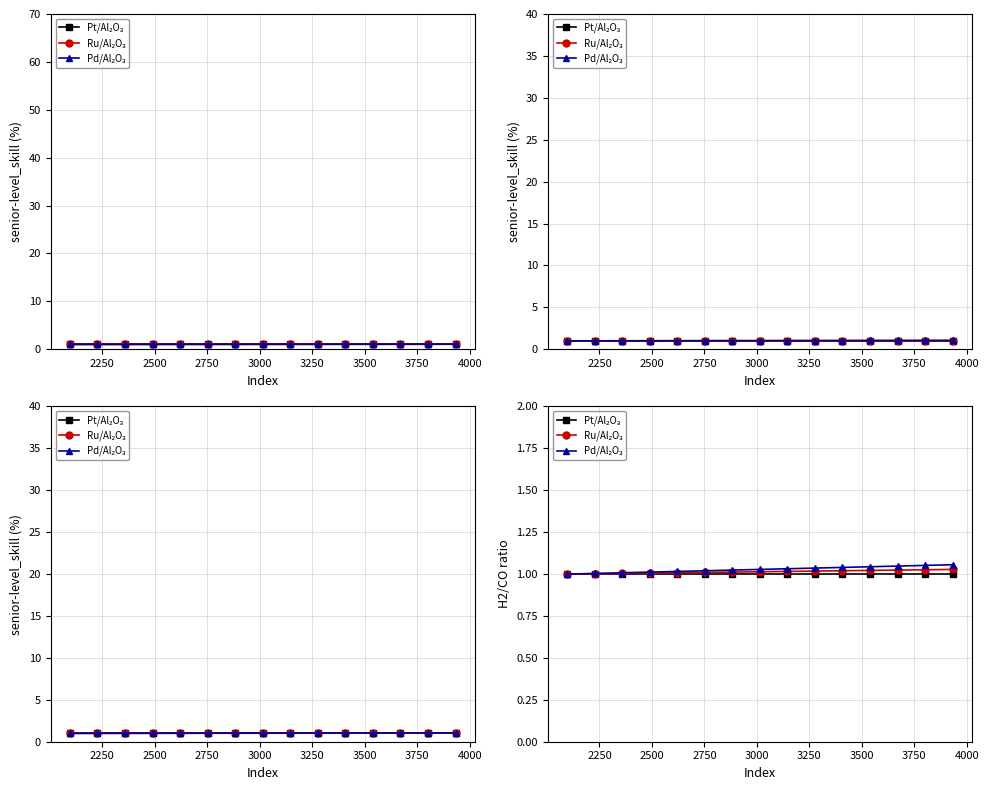

What is the maximum value for Pd/Al₂O₃?

1.1